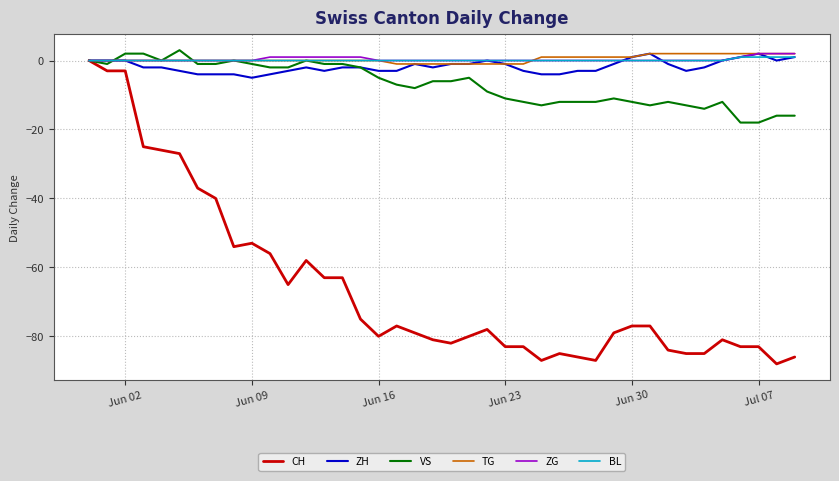

What is the average value of the CH series?

-66